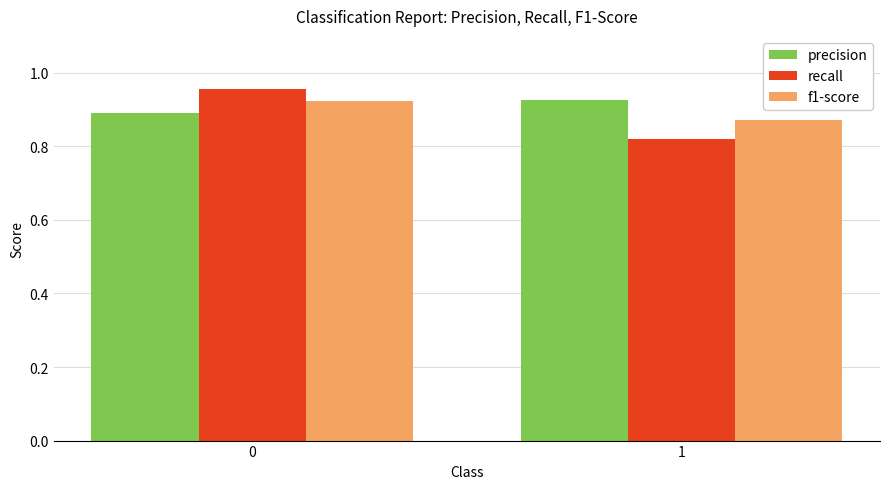

True or false: f1-score has a value of 0.9 at 0.

True